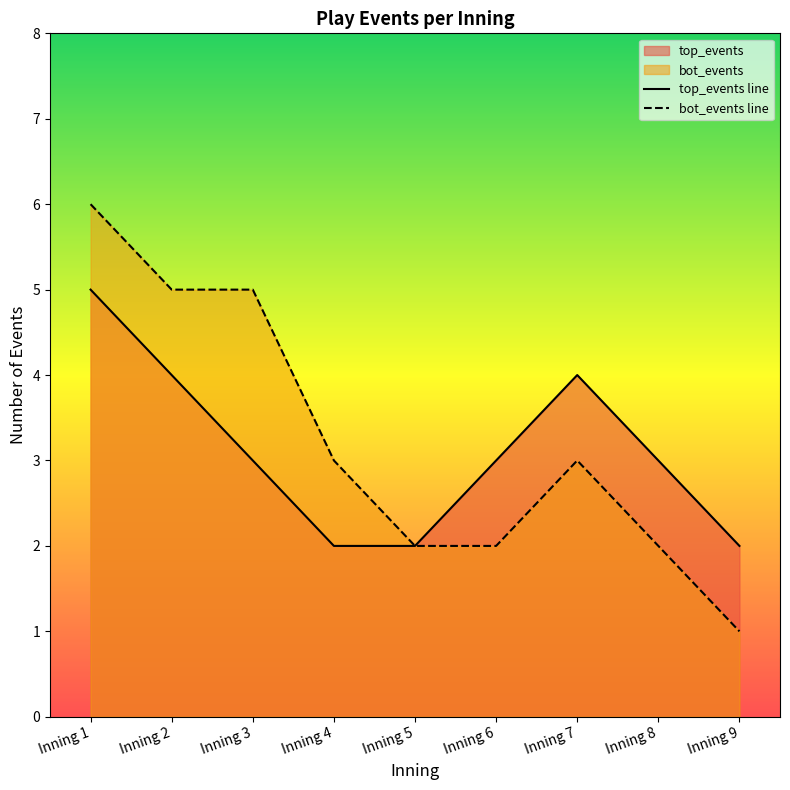

Which series has the largest total across all categories?

bot_events line